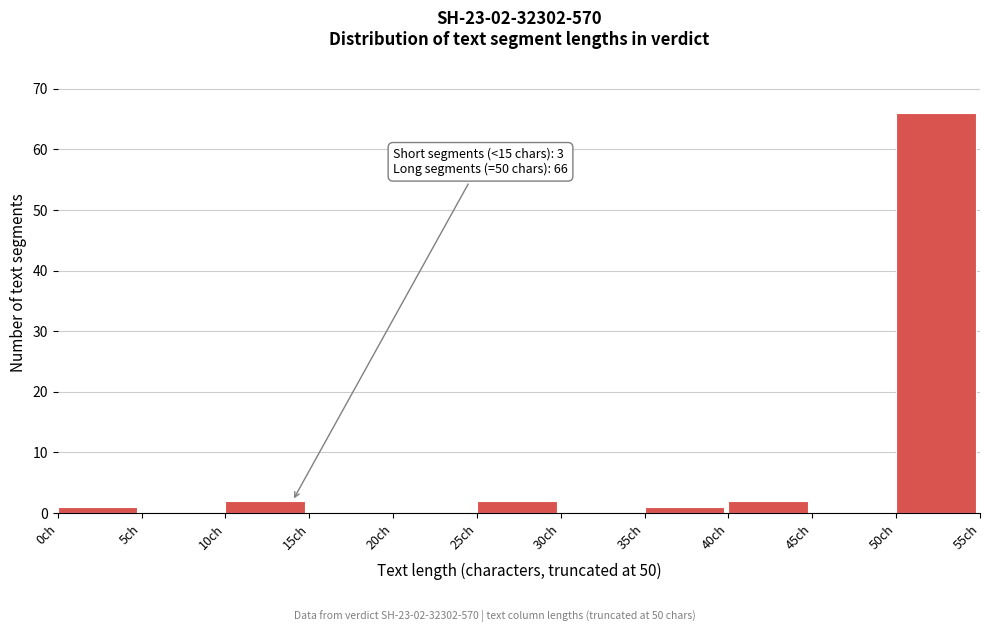

Over which range of the x-axis is the bar tallest?

50 to 55